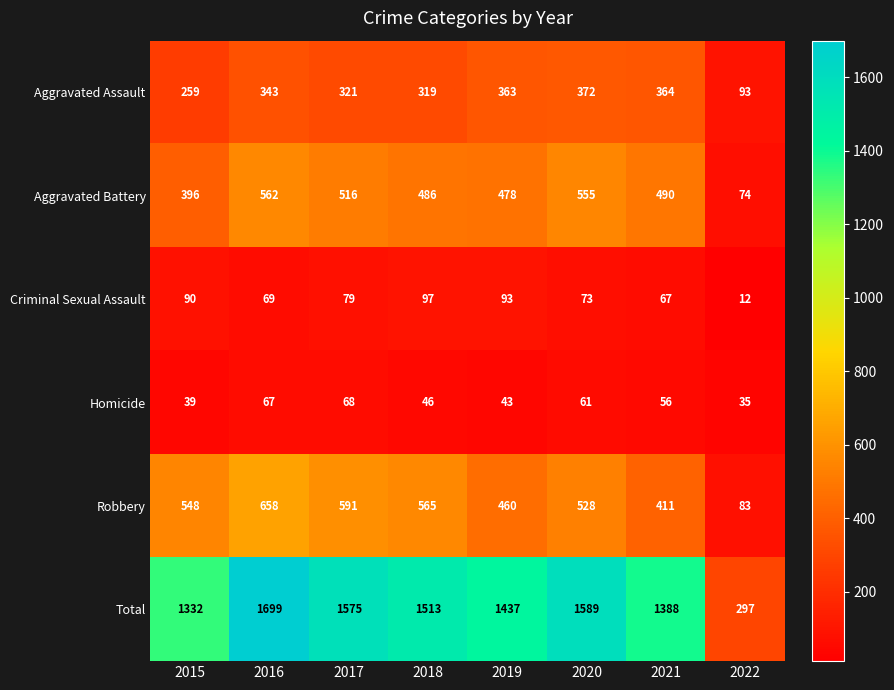

Is it true that Aggravated Assault equals 372 at 2020?

True